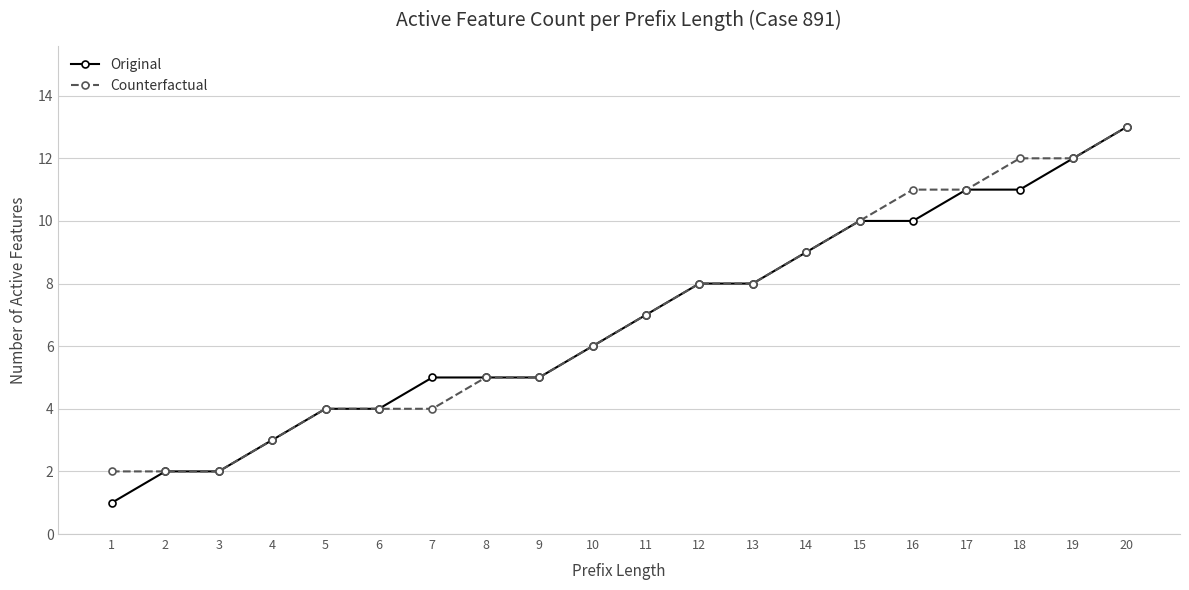

Is the value of Original at 3 greater than the value of Counterfactual at 5?

No